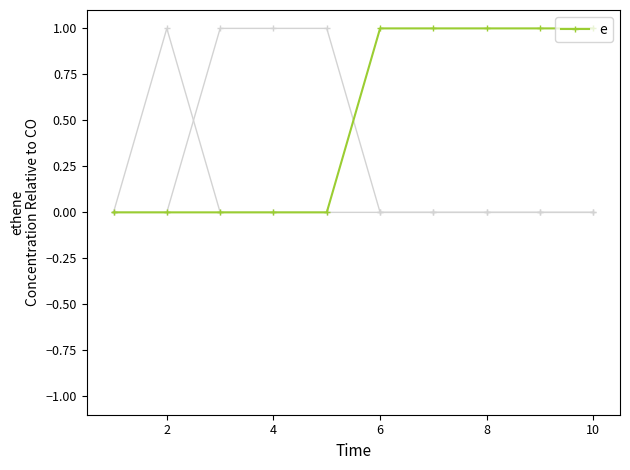

How many positive values are there?

5